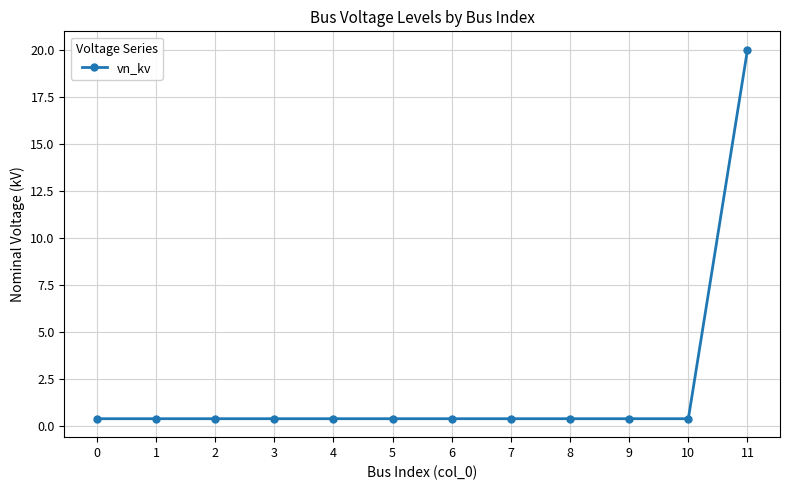

What is the sum of all values?

24.4